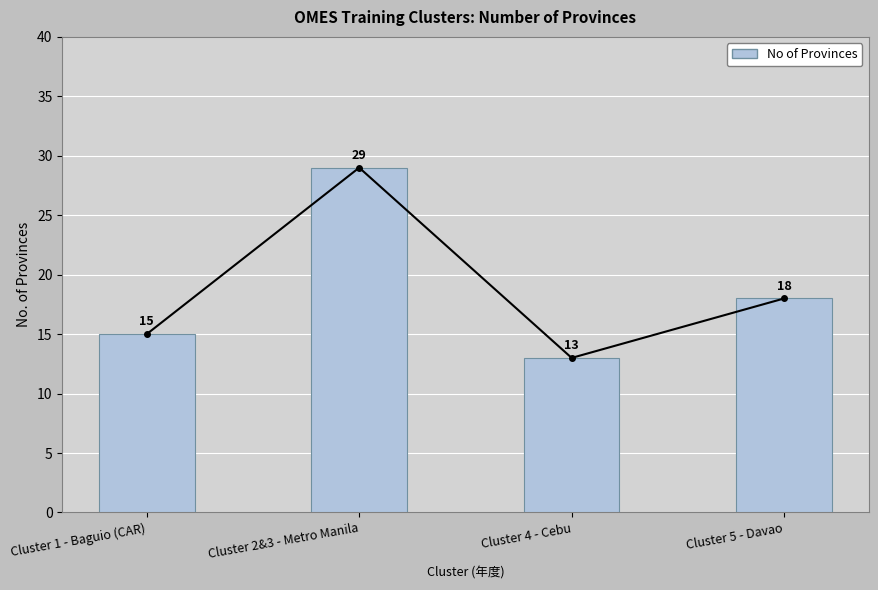

What is the label of the 3rd bar from the left?

Cluster 4 - Cebu